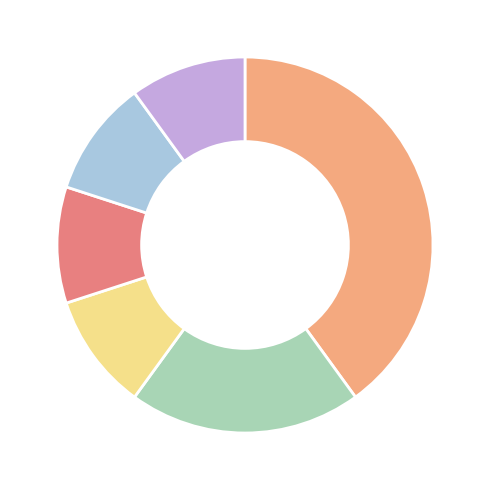

How many slices are in this pie chart?

6